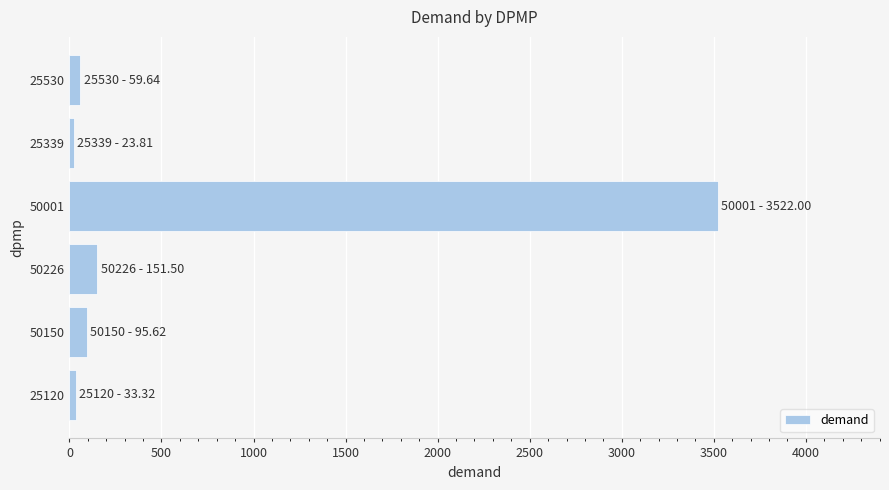

Approximately how many times larger is the value at 50001 compared to 50150?

36.8